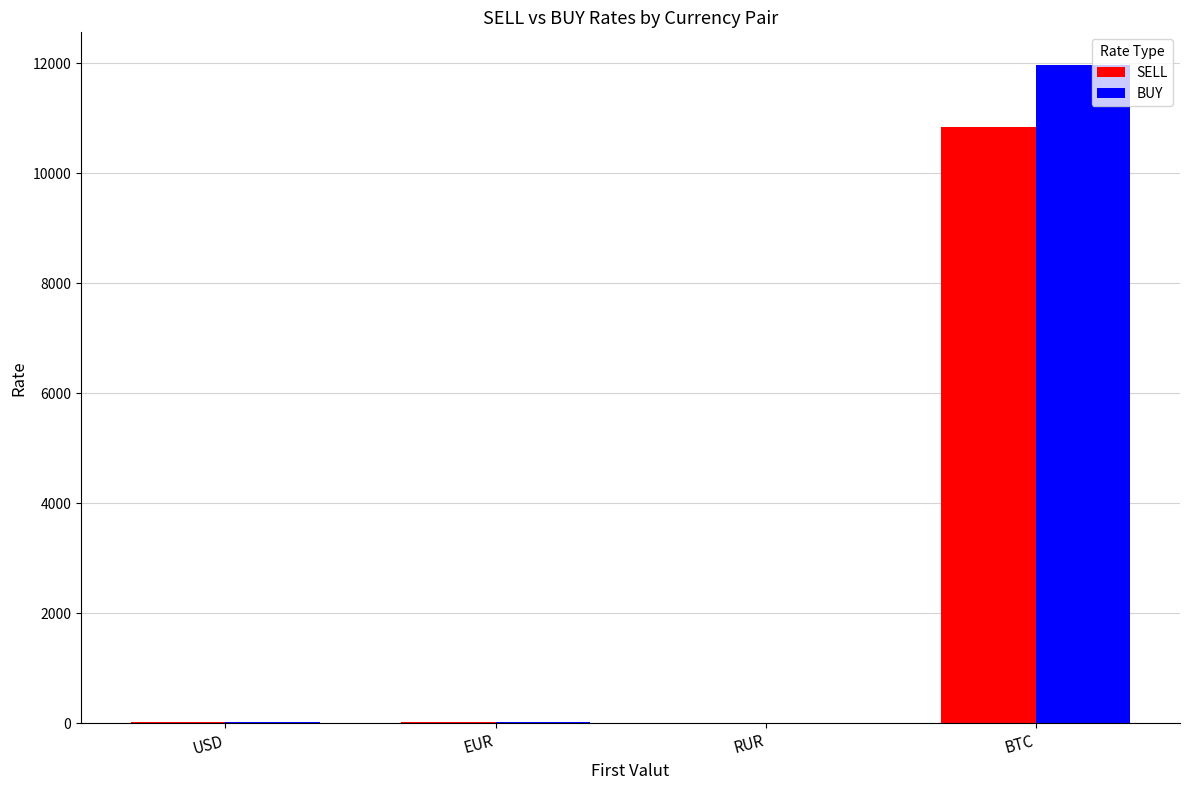

Which category has the highest value across all series?

BTC